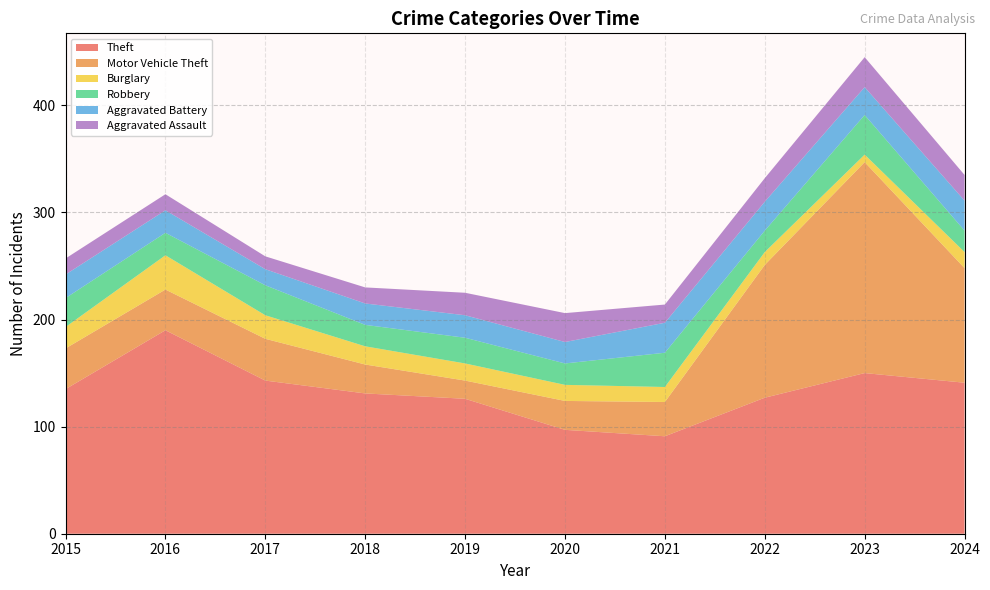

Reading left to right, list all the values displayed in this chart.

Theft: 2015=135	2016=190	2017=143	2018=131	2019=126	2020=97	2021=91	2022=127	2023=150	2024=141
Motor Vehicle Theft: 2015=38	2016=38	2017=39	2018=27	2019=17	2020=27	2021=32	2022=124	2023=197	2024=107
Burglary: 2015=20	2016=32	2017=22	2018=17	2019=16	2020=15	2021=14	2022=12	2023=7	2024=15
Robbery: 2015=27	2016=21	2017=28	2018=20	2019=24	2020=20	2021=32	2022=20	2023=37	2024=20
Aggravated Battery: 2015=22	2016=21	2017=15	2018=20	2019=21	2020=20	2021=28	2022=27	2023=26	2024=28
Aggravated Assault: 2015=15	2016=15	2017=12	2018=15	2019=21	2020=27	2021=17	2022=22	2023=28	2024=24